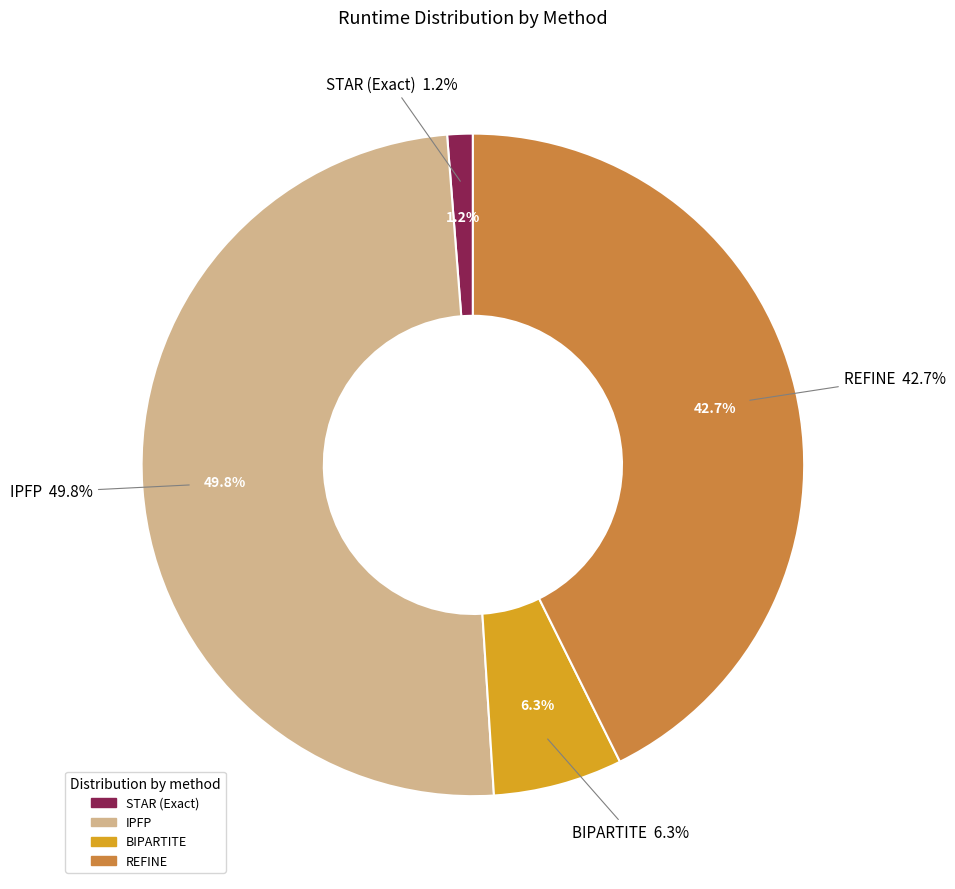

Count the number of slices in the pie.

4